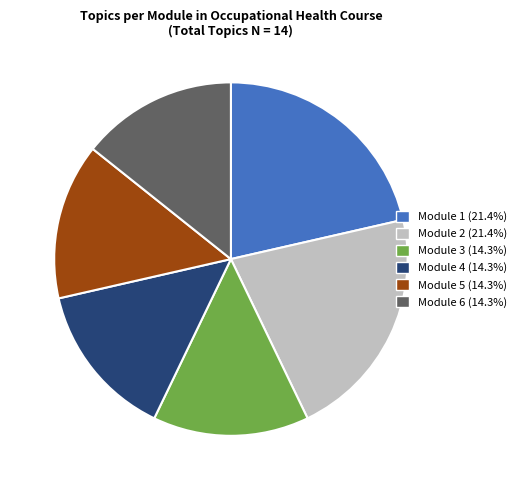

Does any single category account for the majority?

No